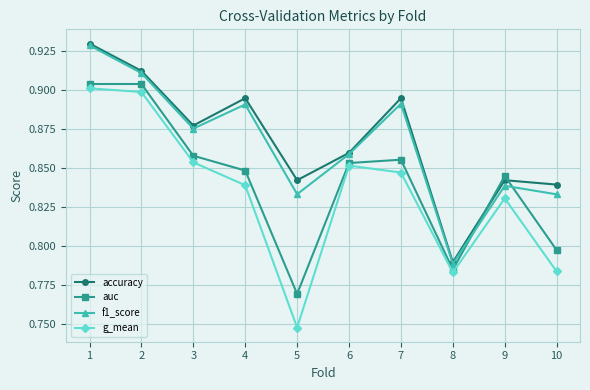

Which category has the lowest value in the f1_score series?

8